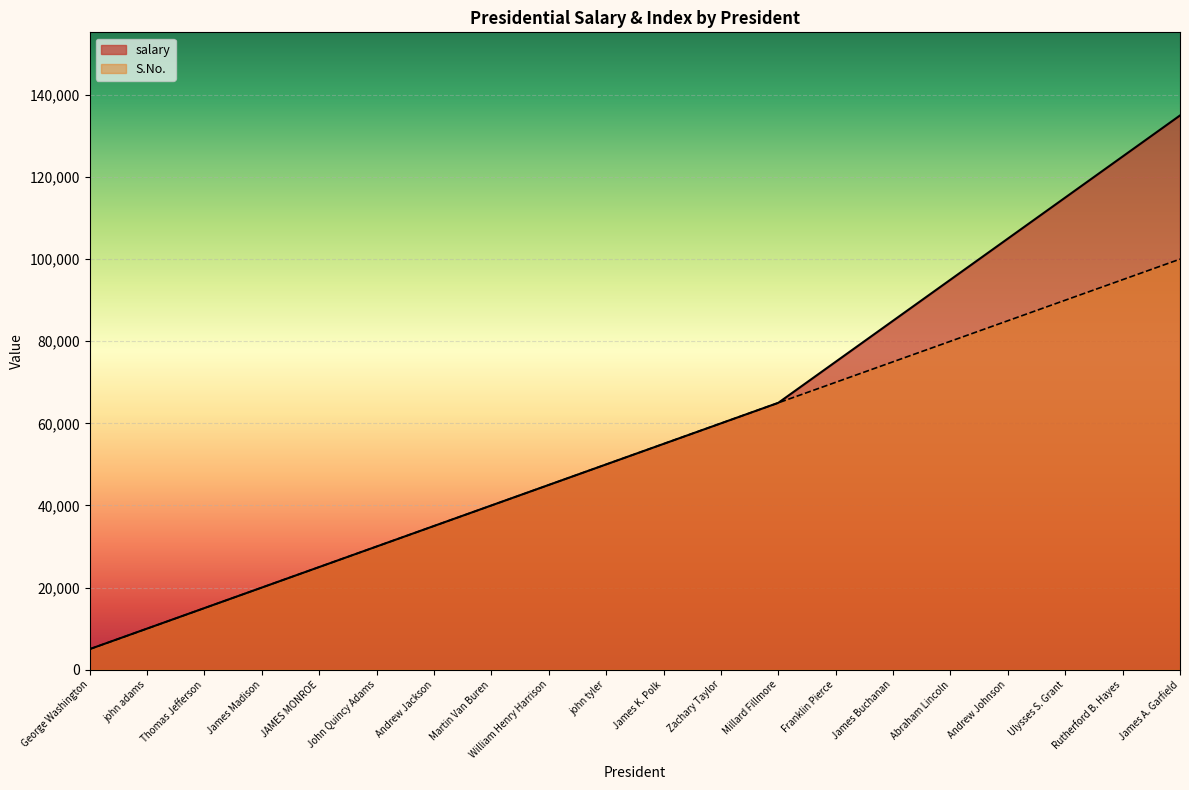

What position from the right is Rutherford B. Hayes?

2